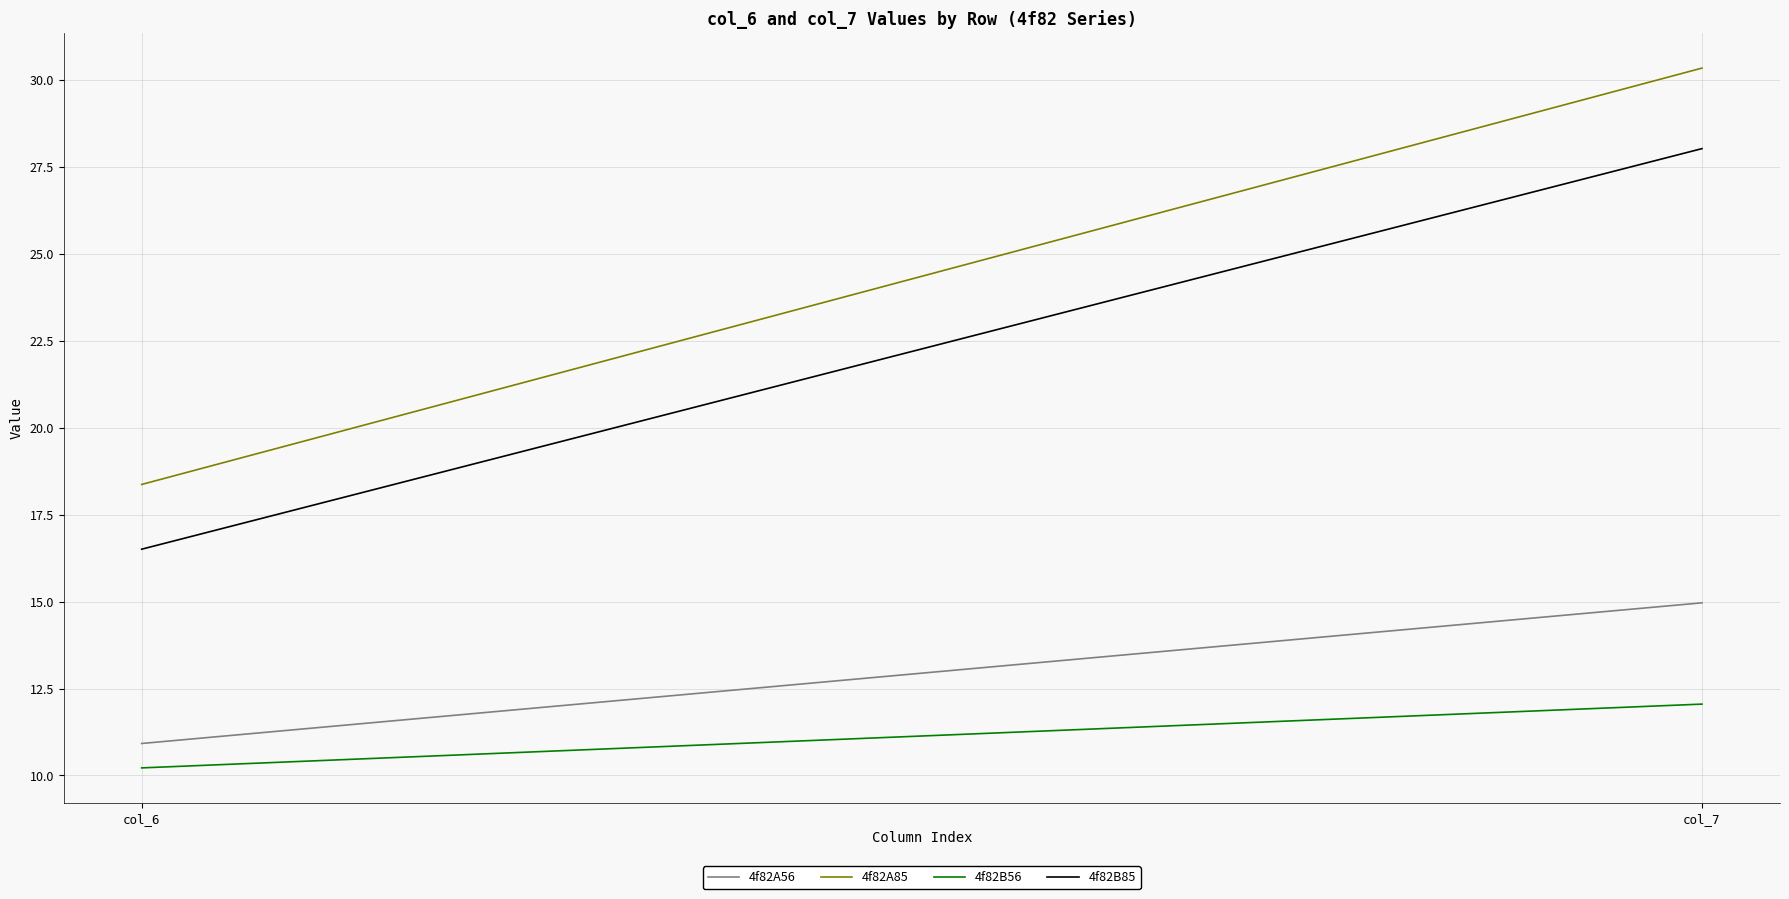

What are all the series names shown in the legend?

4f82A56, 4f82A85, 4f82B56, 4f82B85